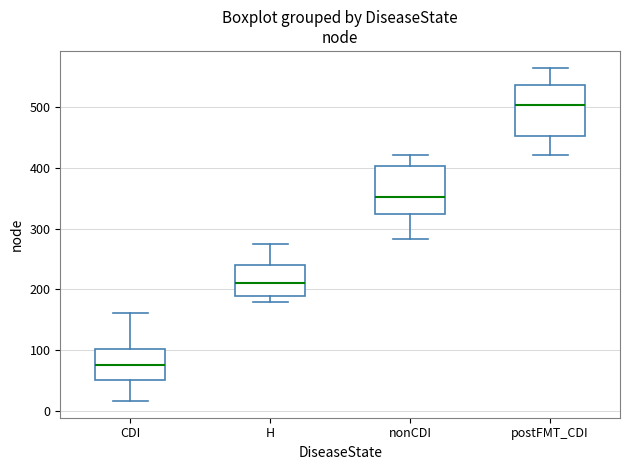

Reading left to right, read every box against the y-axis: the position of its median line, the range the box covers, and the ends of its whiskers. The values are not printed on the chart, so give them approximately, as read against the axis.

CDI: median 80, box 50 to 100, whiskers 20 to 160
H: median 210, box 190 to 240, whiskers 180 to 270
nonCDI: median 350, box 320 to 400, whiskers 280 to 420
postFMT_CDI: median 500, box 450 to 540, whiskers 420 to 560